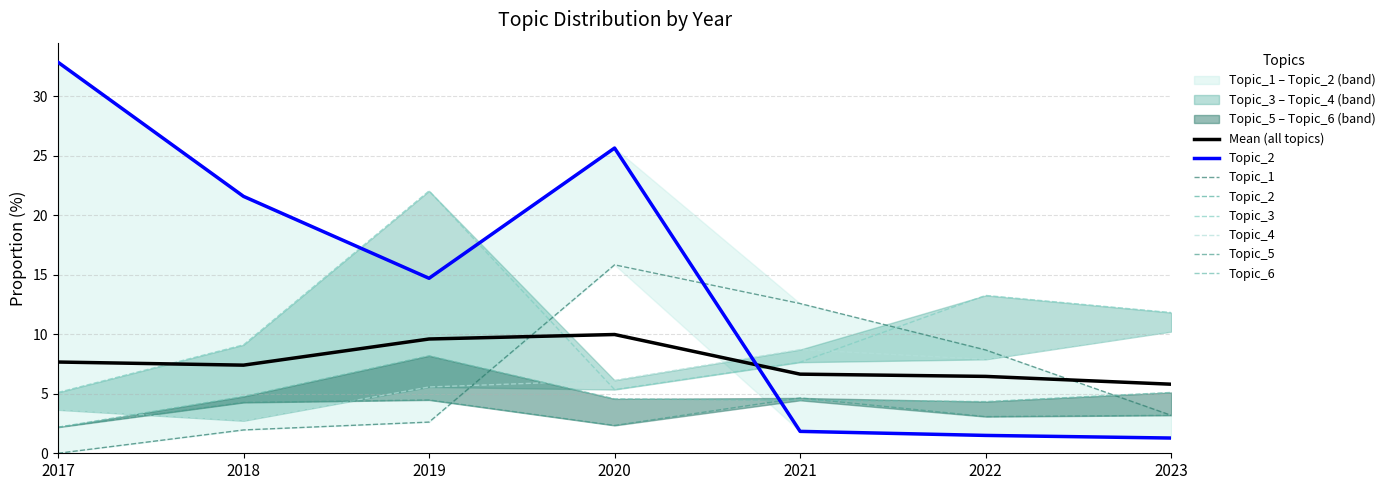

True or false: Topic_3 and Topic_5 cross at least once.

False